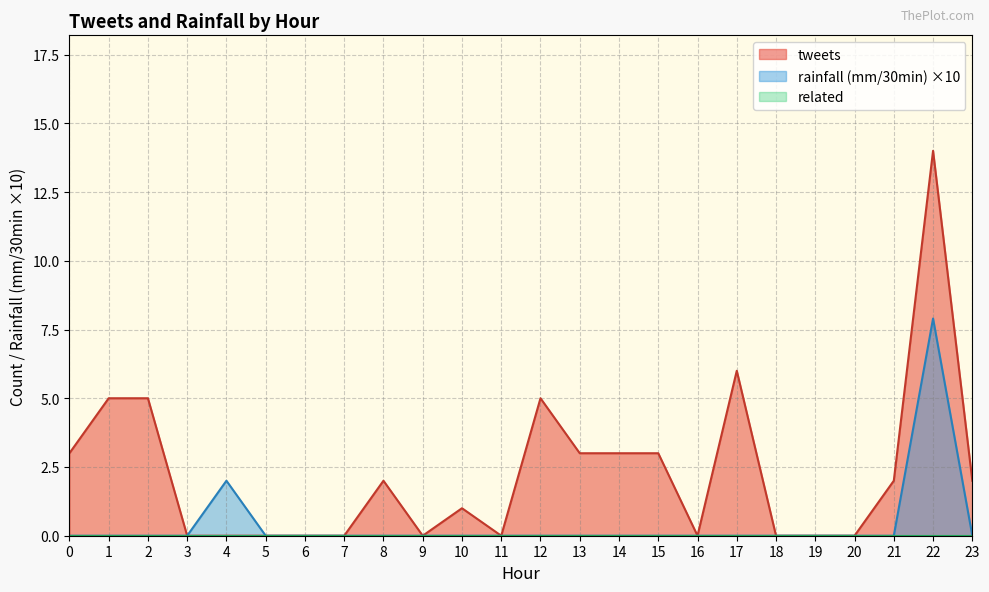

What is the difference between the highest and lowest values at 4?

2.0